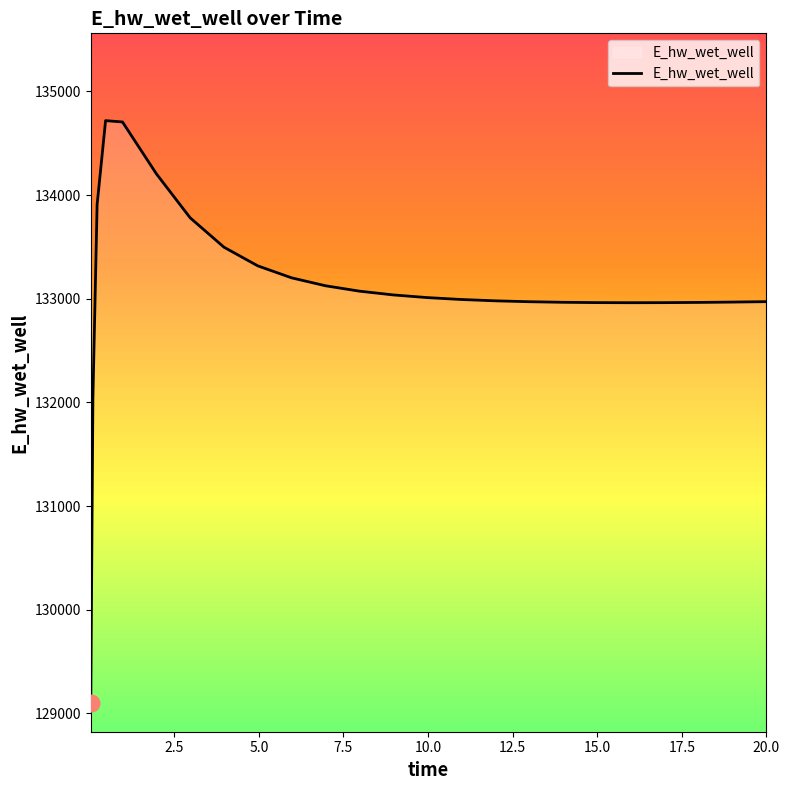

What is the smallest value displayed?

129103.8